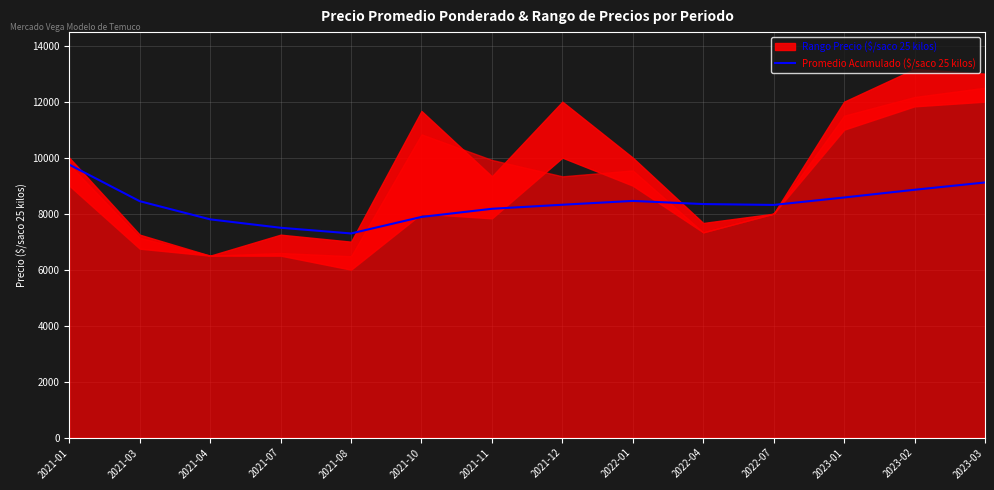

Rank the categories by value from lowest to highest.

2021-08, 2021-07, 2021-04, 2021-10, 2021-11, 2022-07, 2021-12, 2022-04, 2021-03, 2022-01, 2023-01, 2023-02, 2023-03, 2021-01